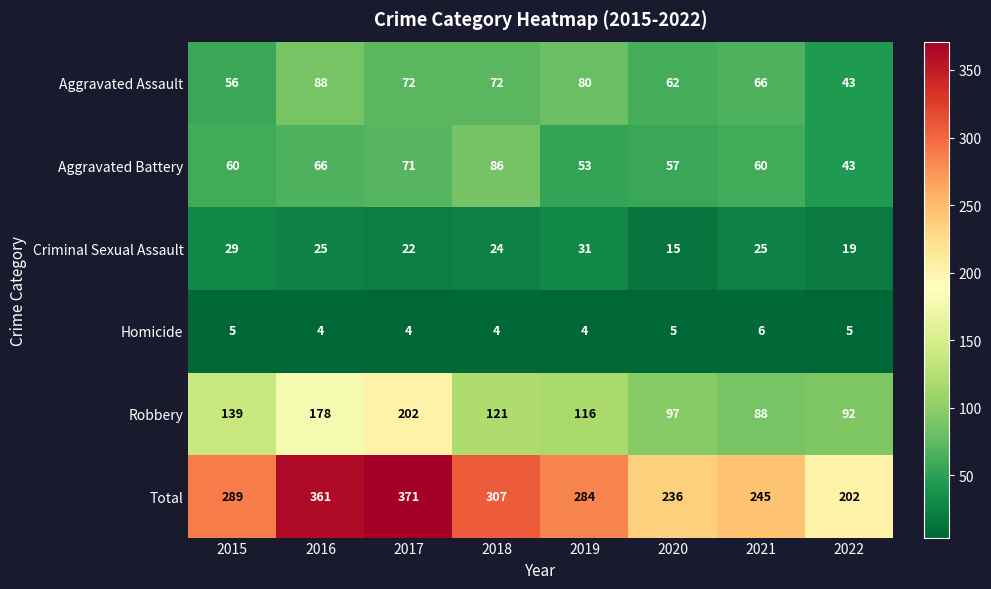

The value of Criminal Sexual Assault at 2016 is 25. True or false?

True